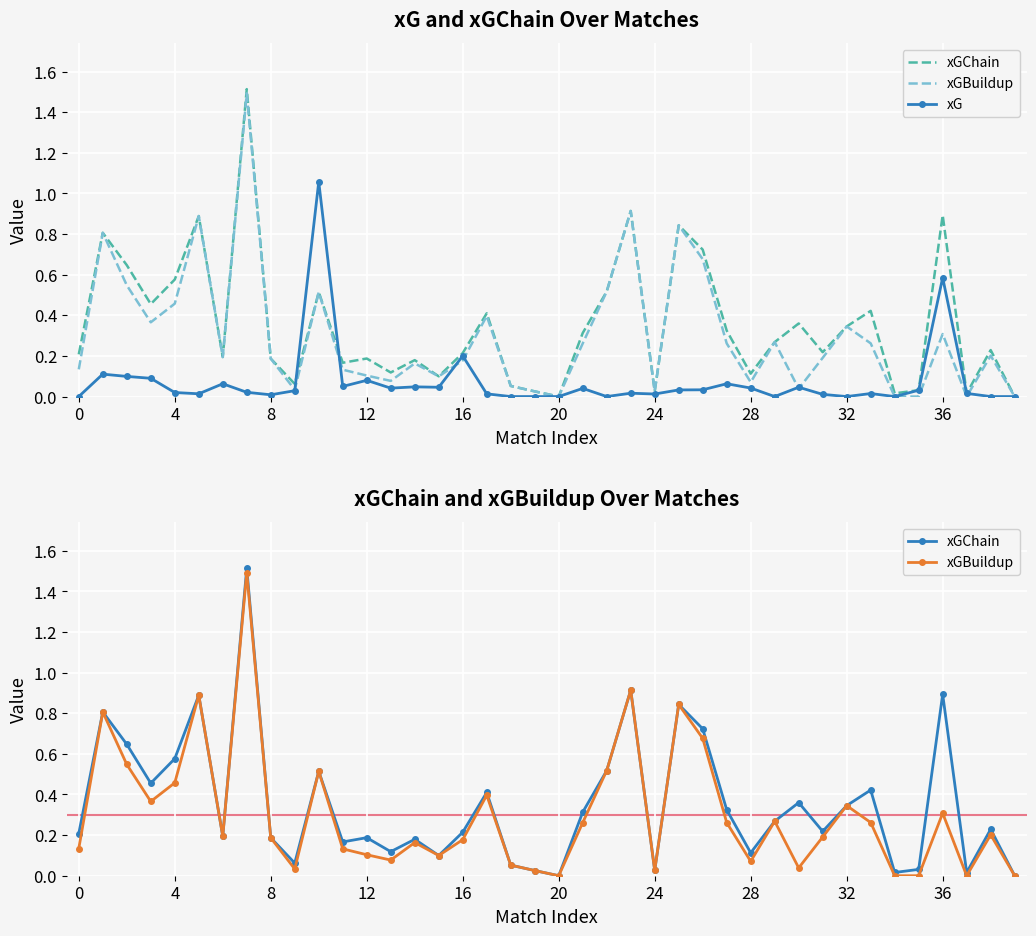

The value of xG at 37 is 0.0. True or false?

False